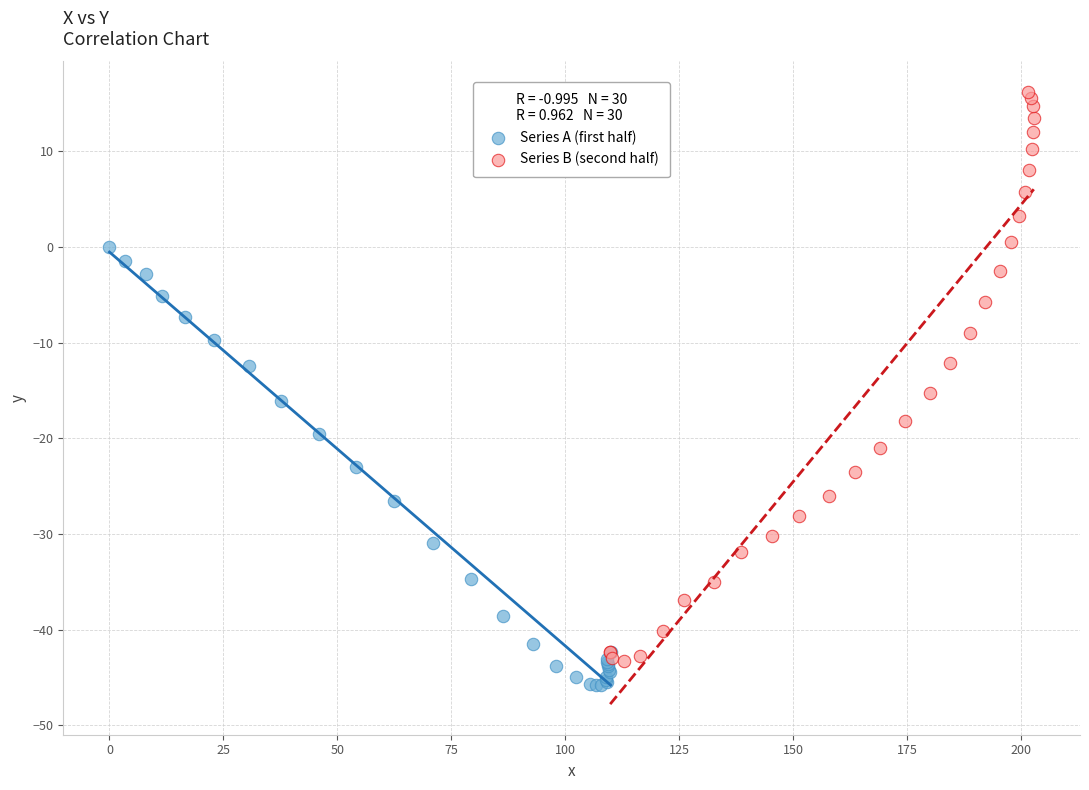

Which series contains the lowest Y value?

Series A (first half)